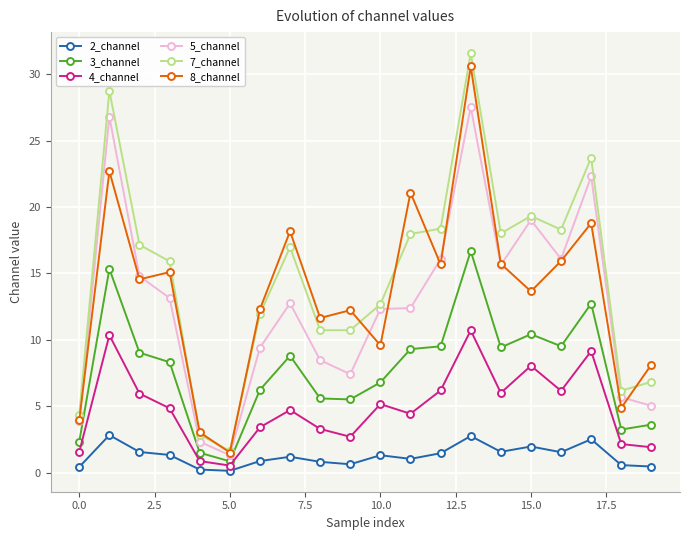

What is the value of the 8_channel point at the 6th from the left?

1.5